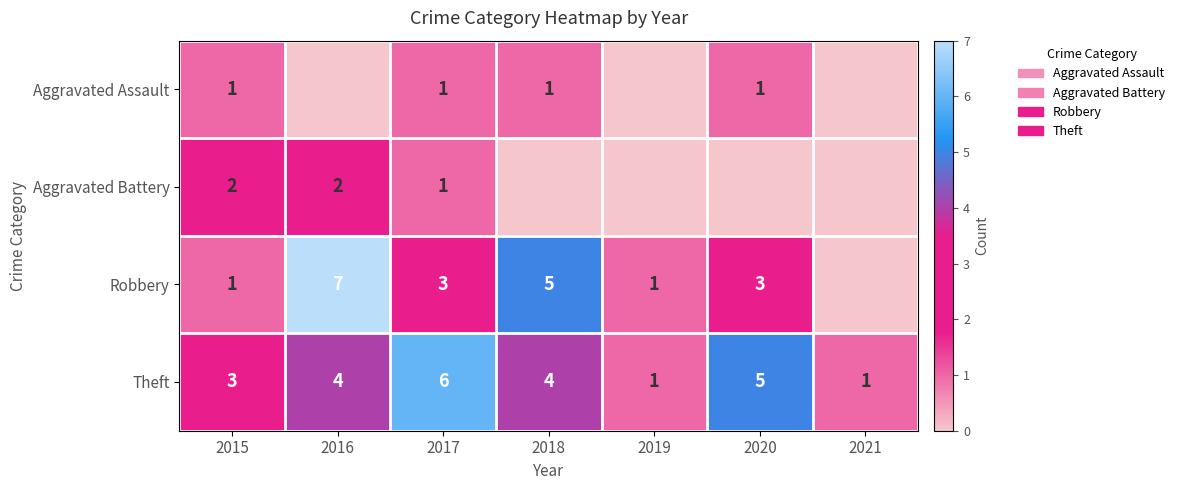

What is the total value across all series at 2015?

7